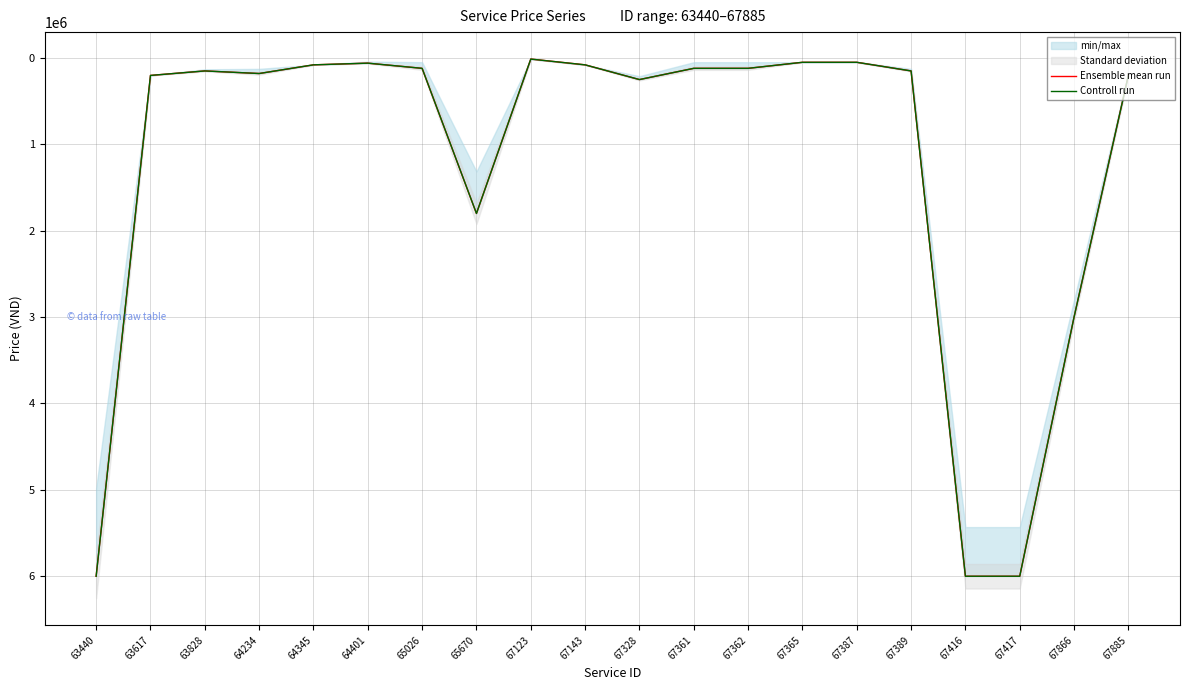

What is the difference between the Controll run values at 67365 and 64234?

130000